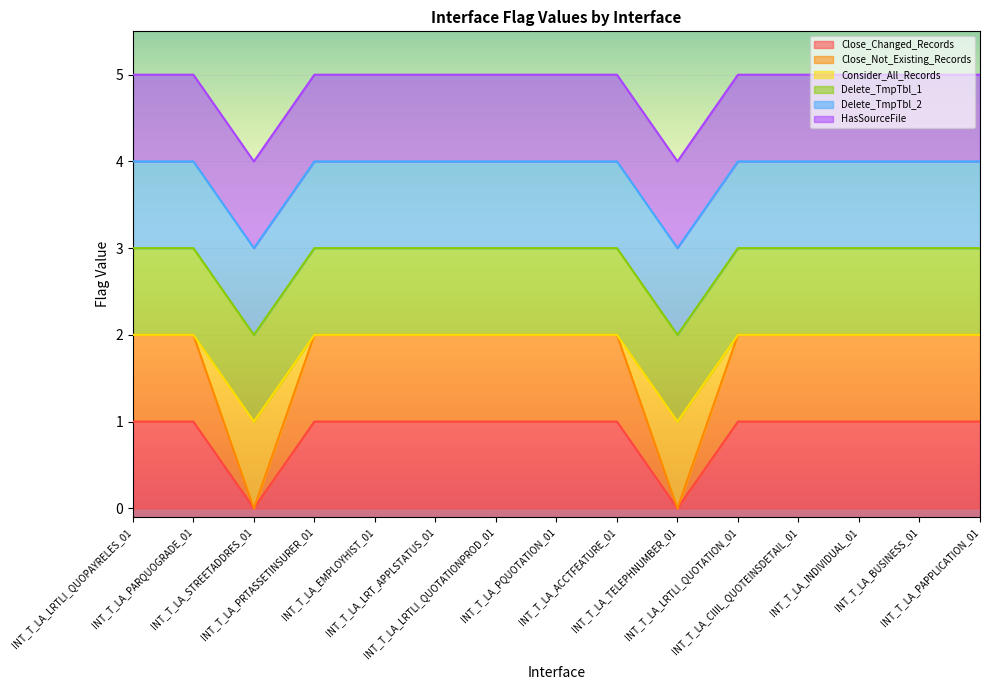

At which category does Close_Not_Existing_Records reach its first local valley?

INT_T_LA_STREETADDRES_01